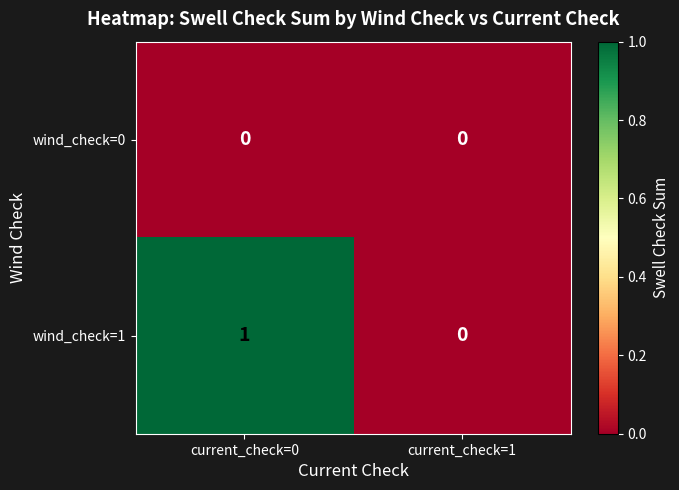

The value of wind_check=0 at current_check=0 is 0. True or false?

True